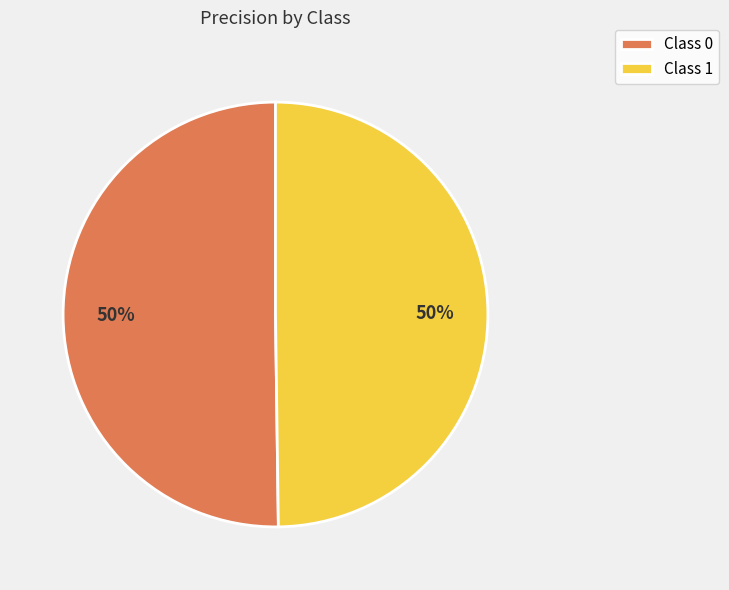

Do Class 1 and Class 0 together represent more than half of the pie?

Yes